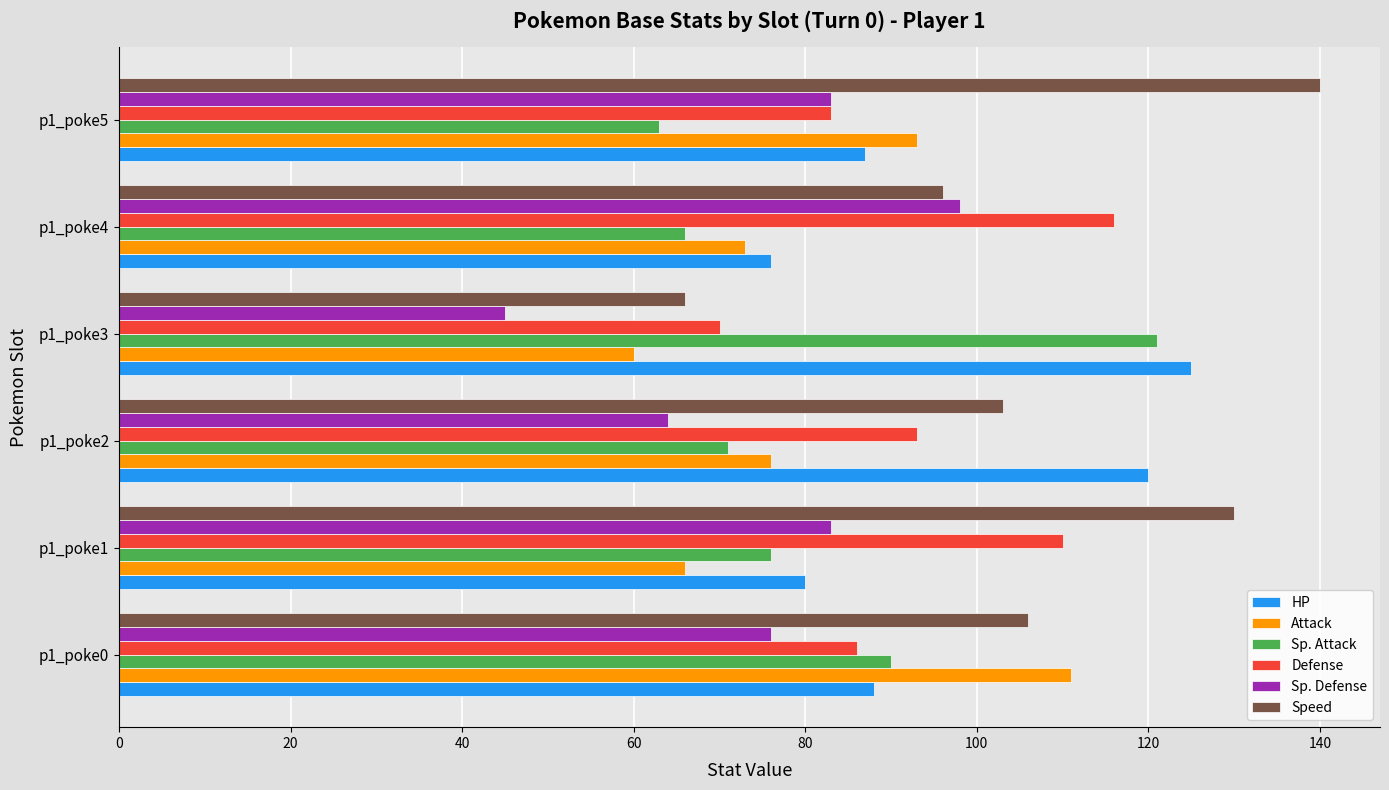

The Defense series shows 70 at p1_poke3. True or false?

True